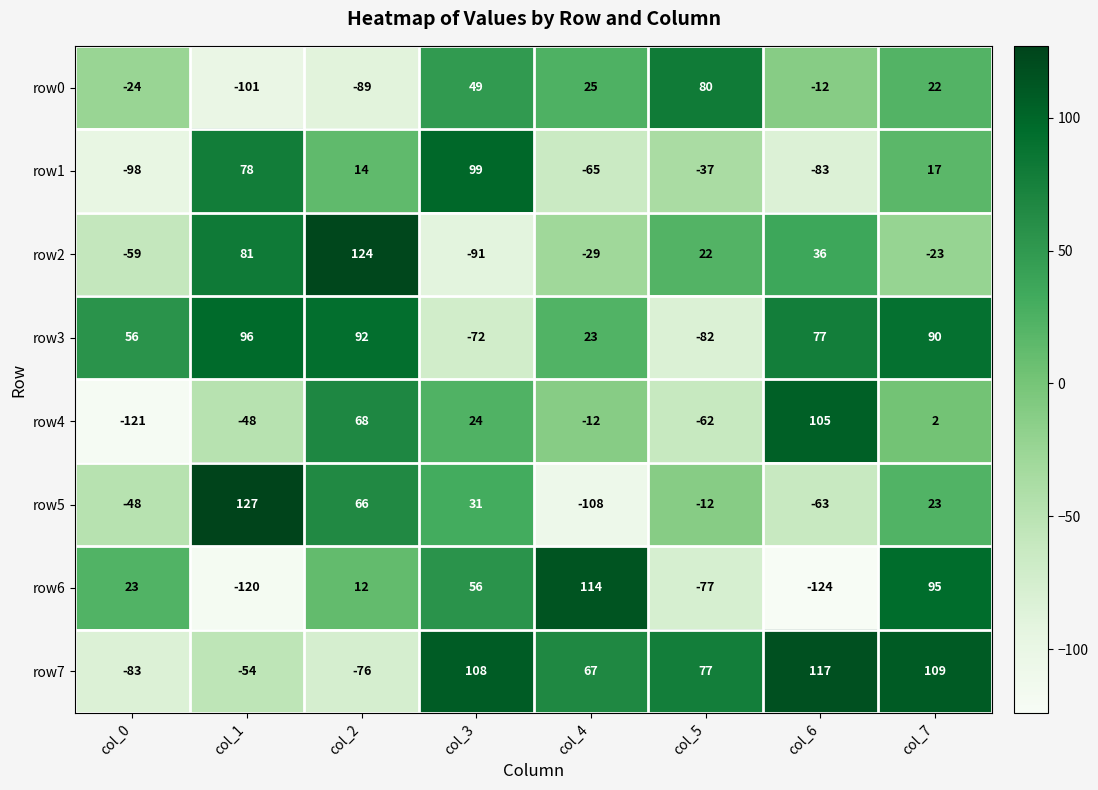

What is the approximate value of row7 at col_0?

-83